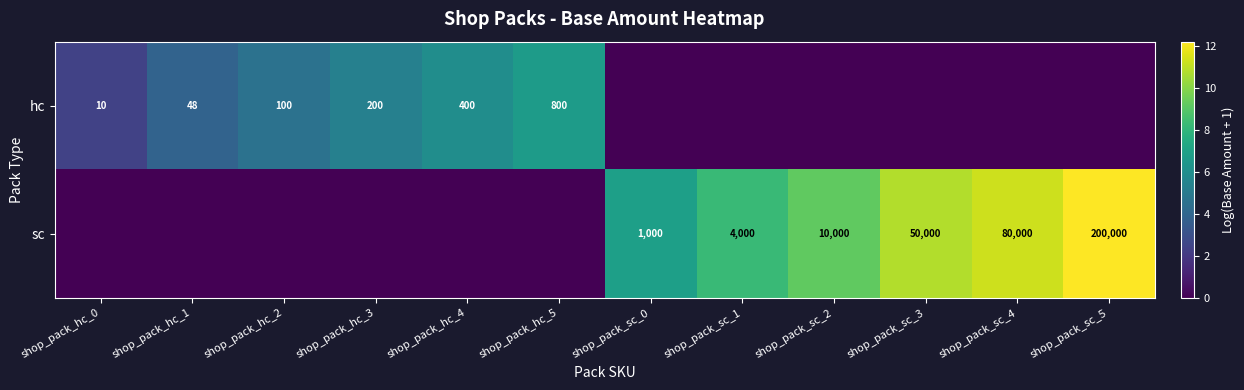

What is the difference between the hc values at shop_pack_hc_0 and shop_pack_hc_4?

390